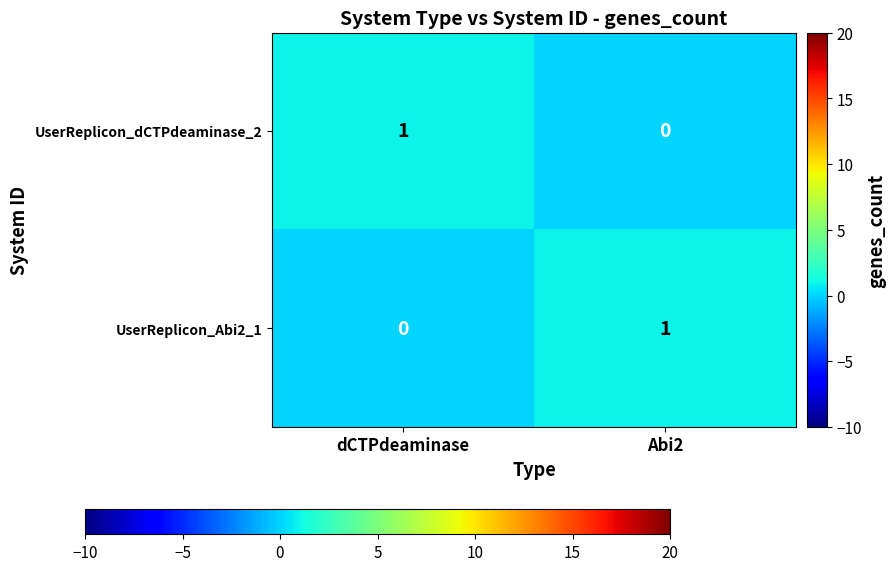

Where is UserReplicon_dCTPdeaminase_2 nearest to the value 0?

Abi2